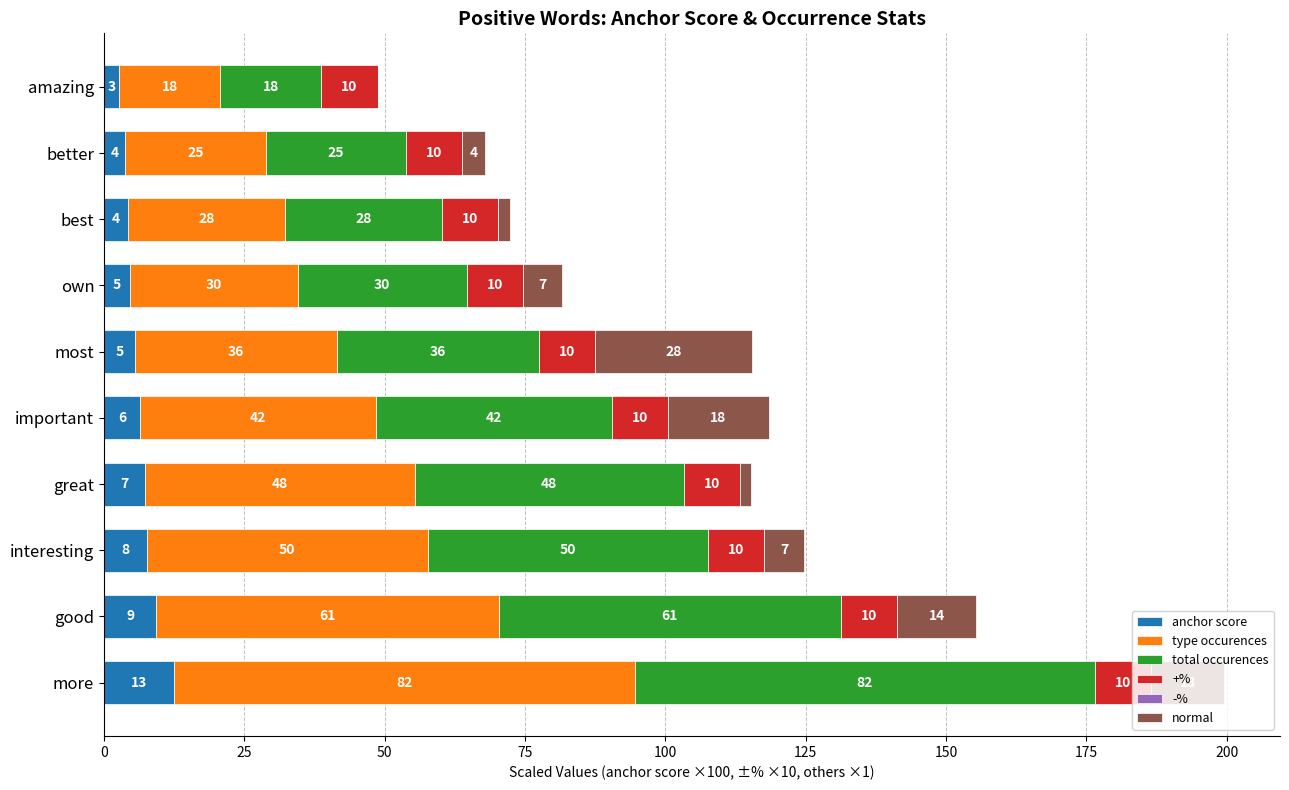

At which label is anchor score closest to 7?

great